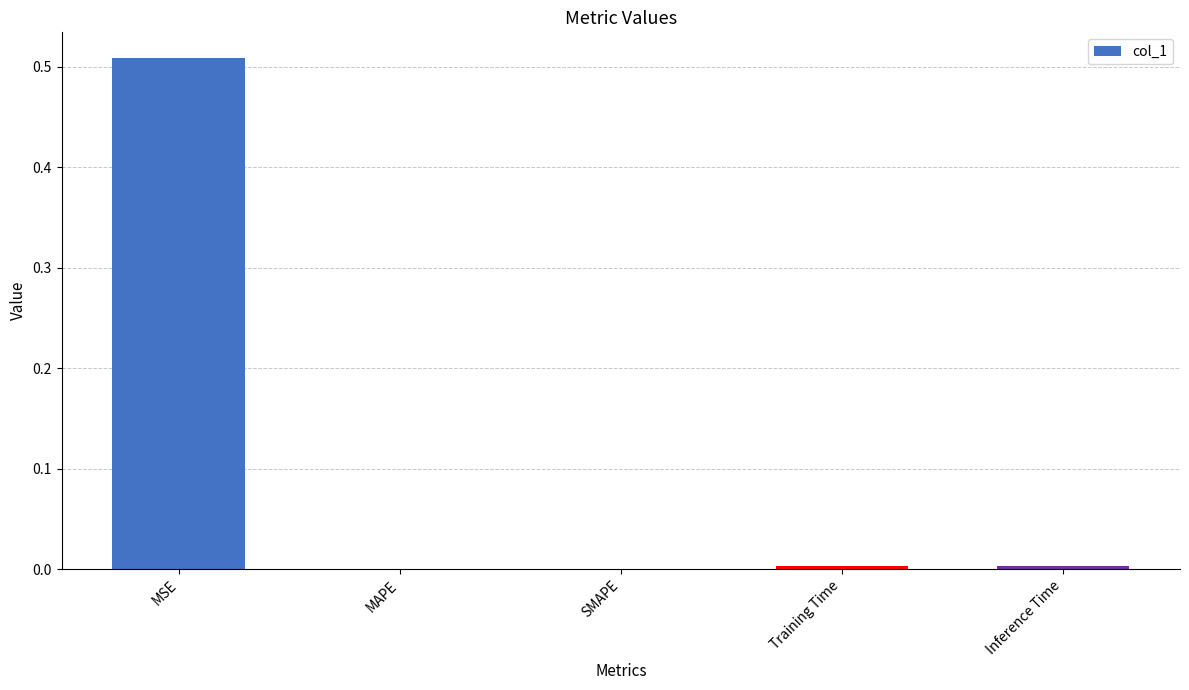

How many categories are shown in the chart?

5